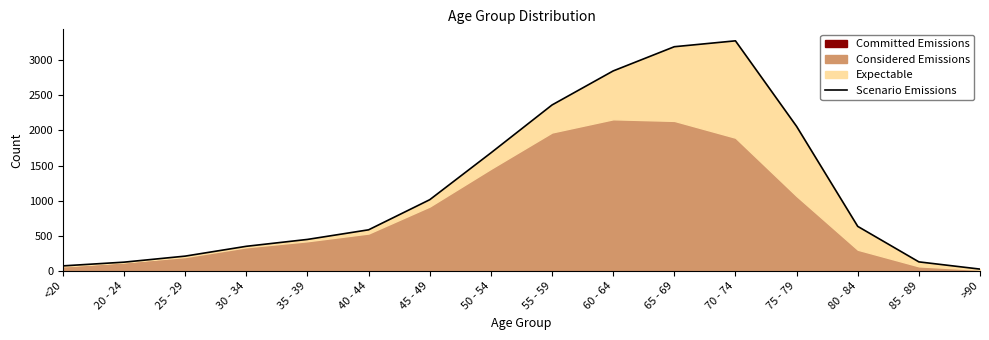

True or false: there are more than 0 points higher than both neighbors.

True